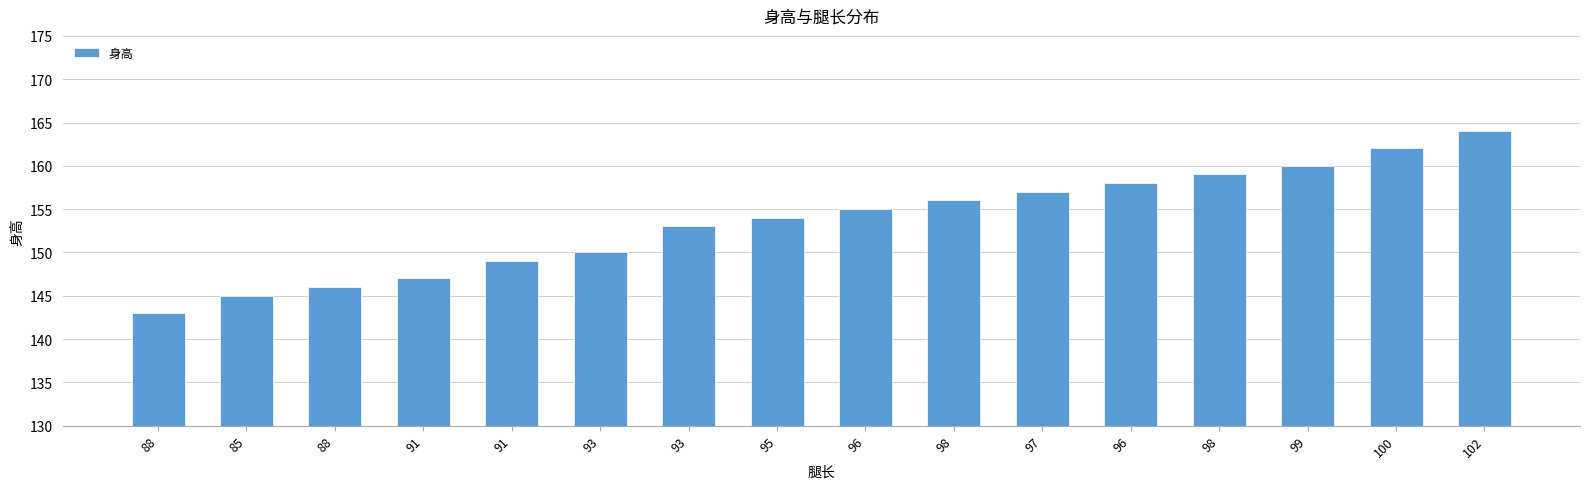

Are the bars grouped side by side (vs. stacked)?

No